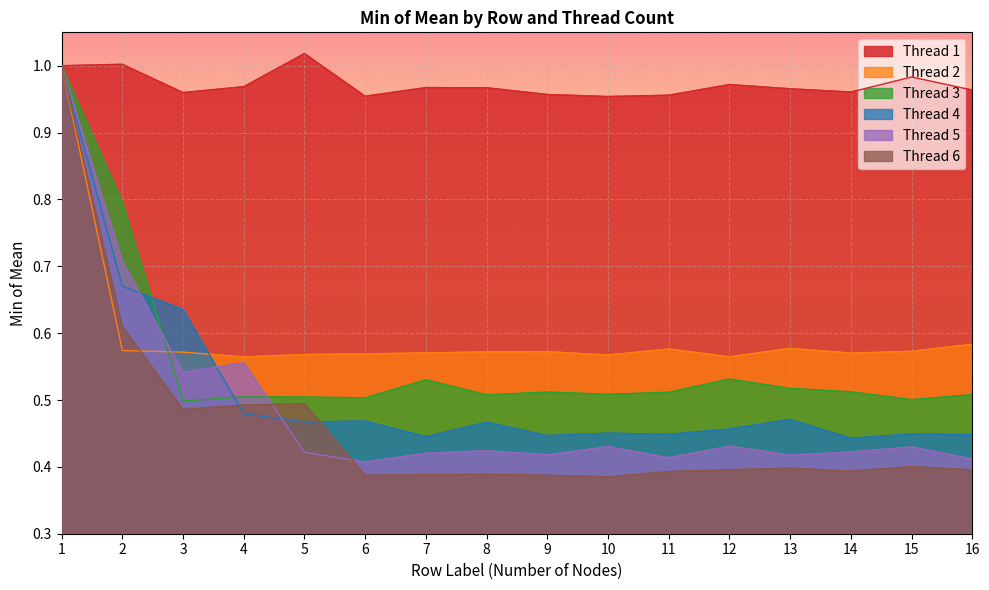

What is the sum of all Thread 5 values?

7.9